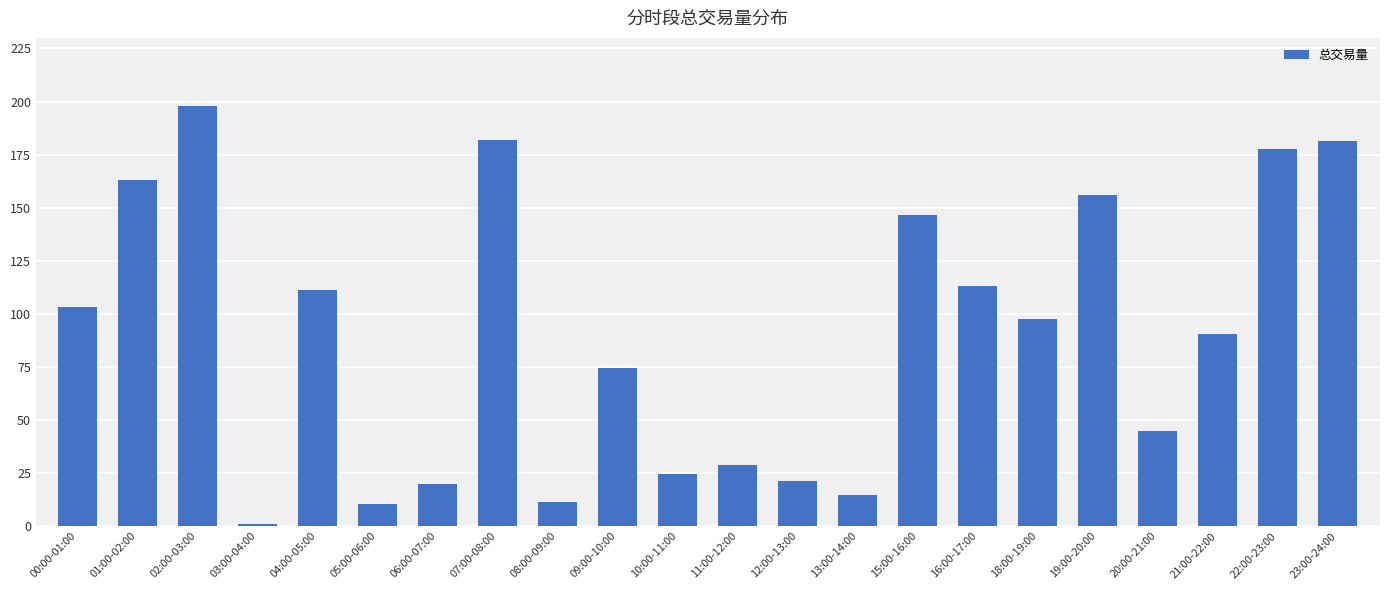

What is the greatest value displayed?

197.7